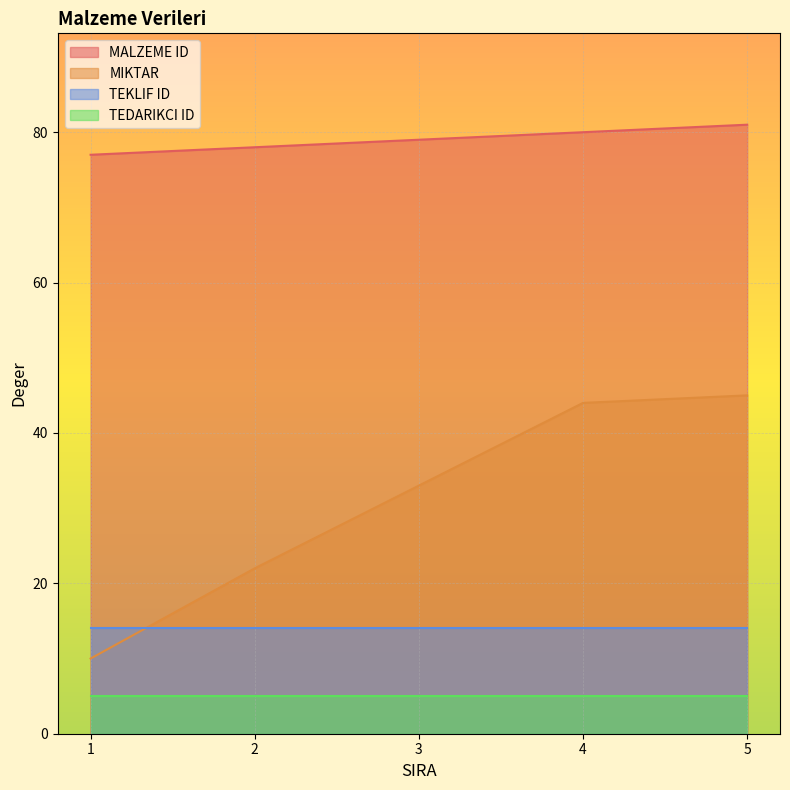

What is the total value across all series at 2?

119